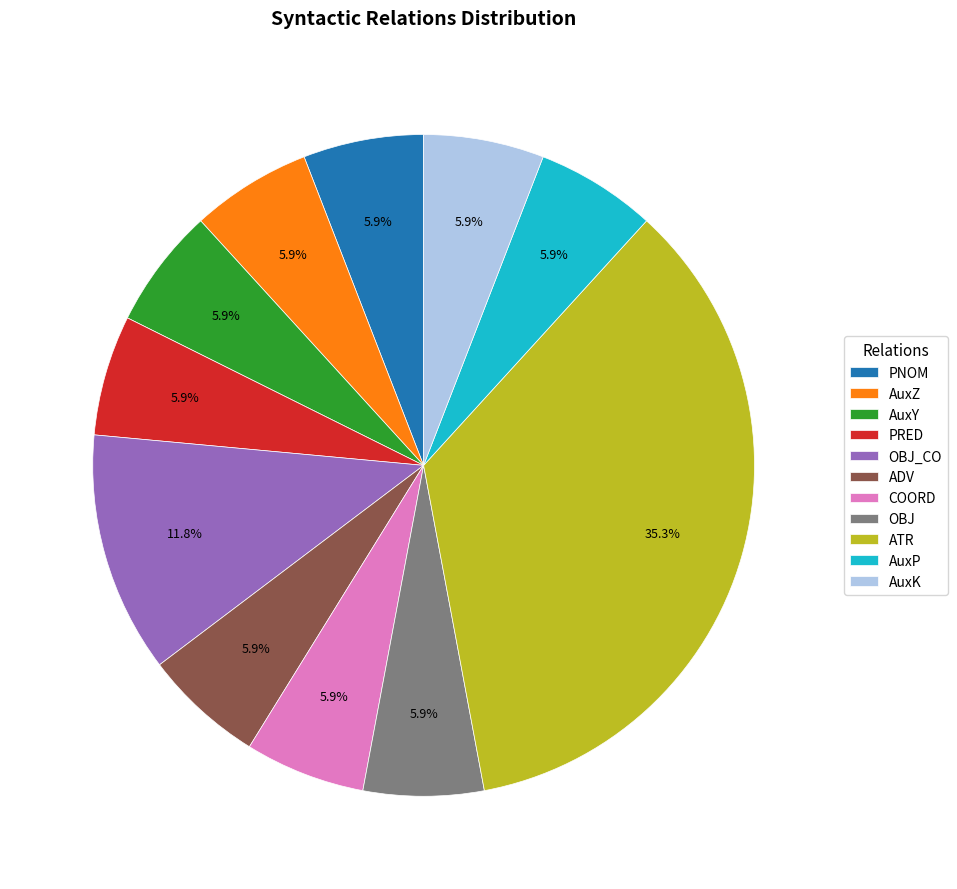

Which category has the biggest portion of the pie?

ATR